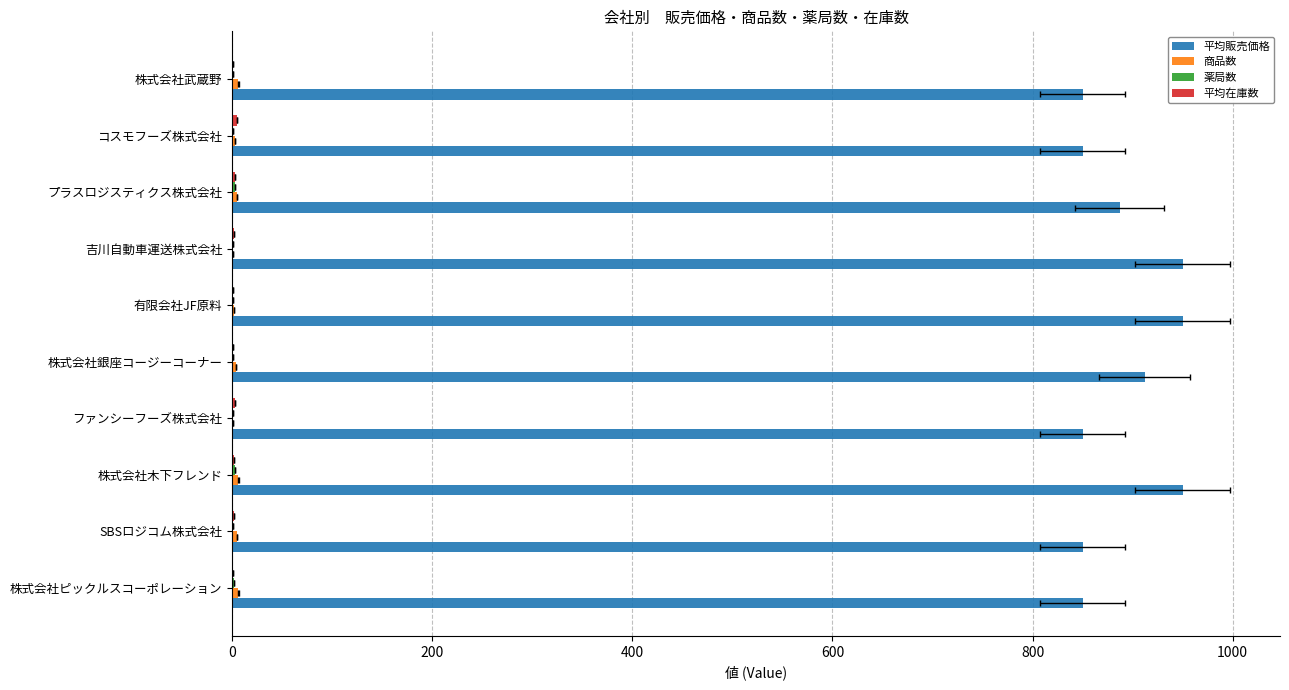

What are all the series names shown in the legend?

平均販売価格, 商品数, 薬局数, 平均在庫数